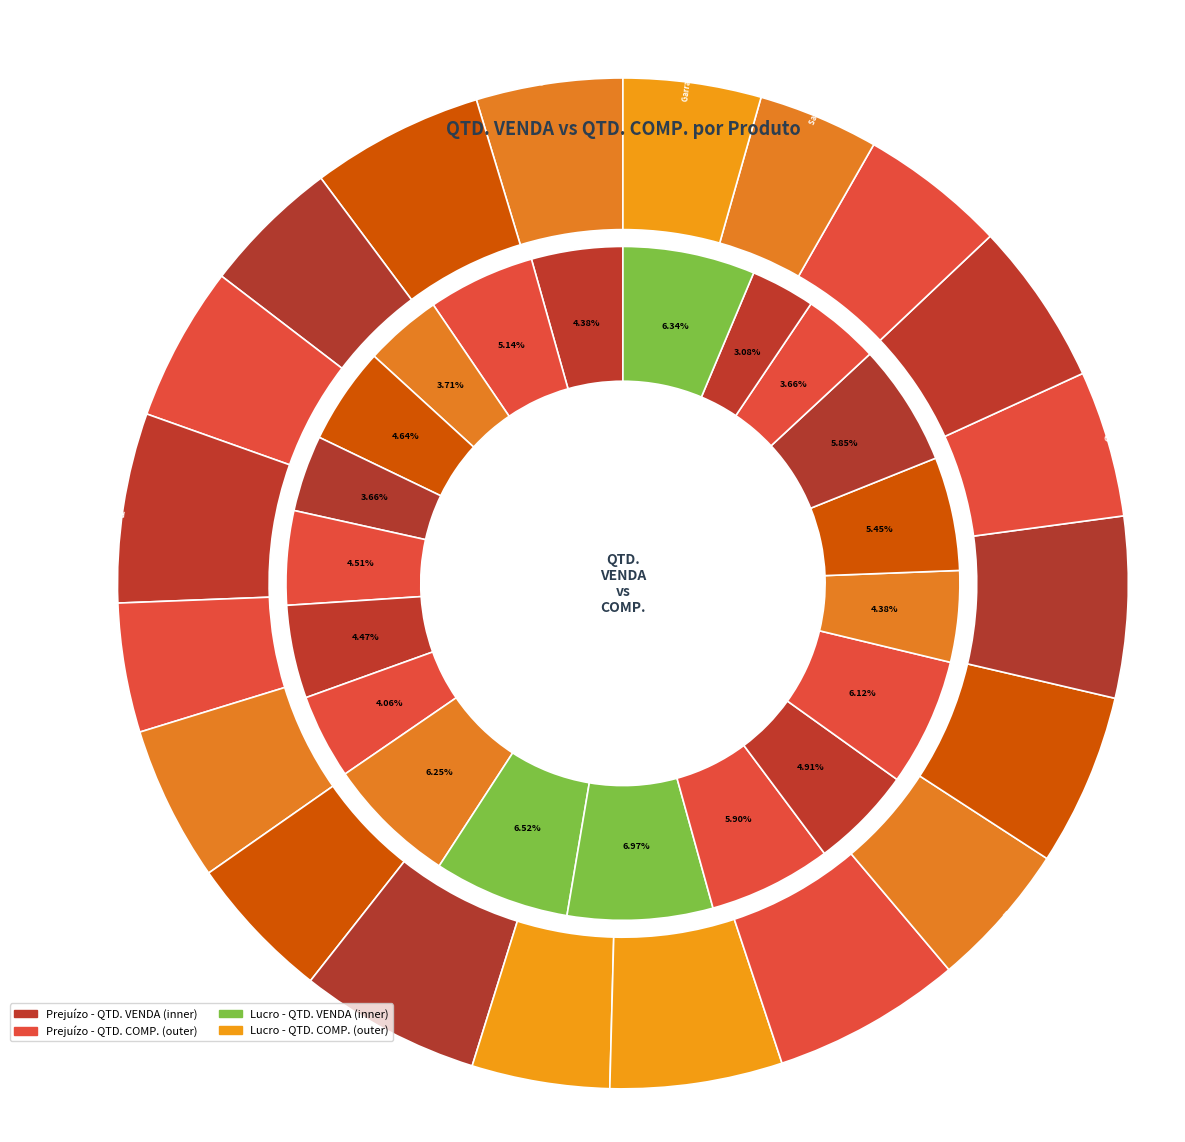

The Feijão (Kg) slice represents 1% of the pie. True or false?

False